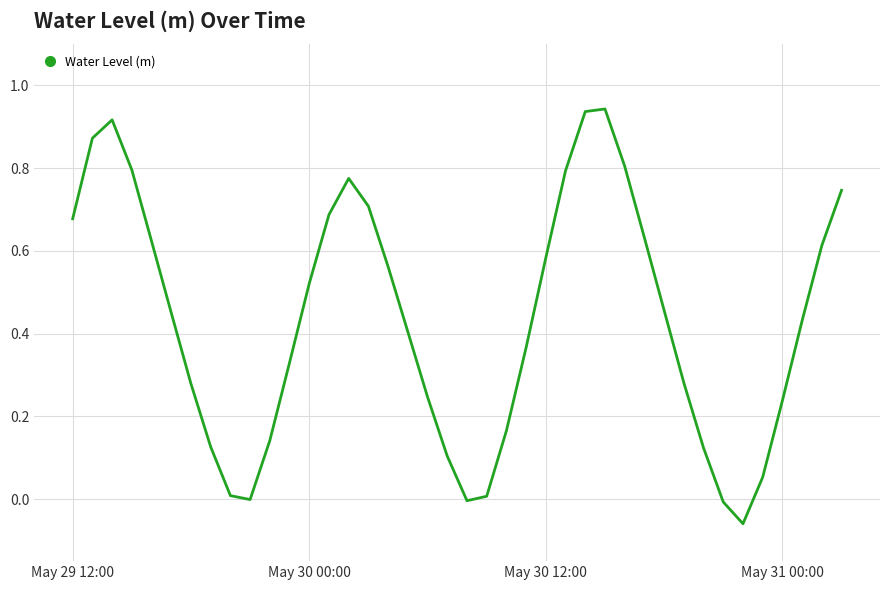

What is the difference between the maximum and minimum values?

1.0